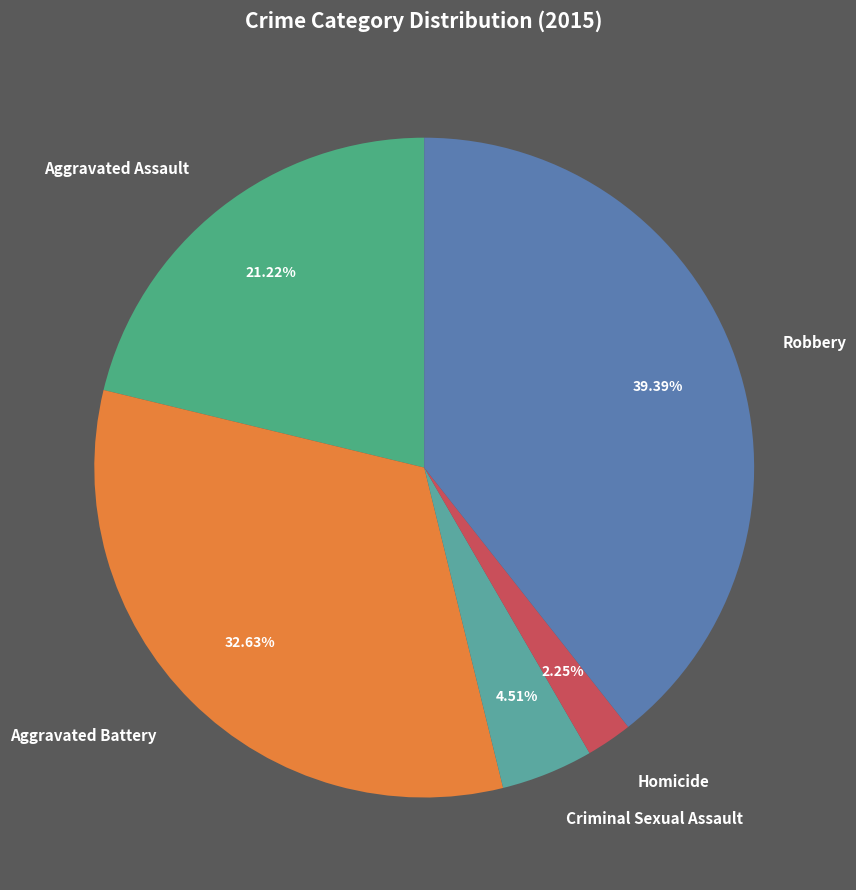

Is it true that Aggravated Assault is 21% of the pie?

True